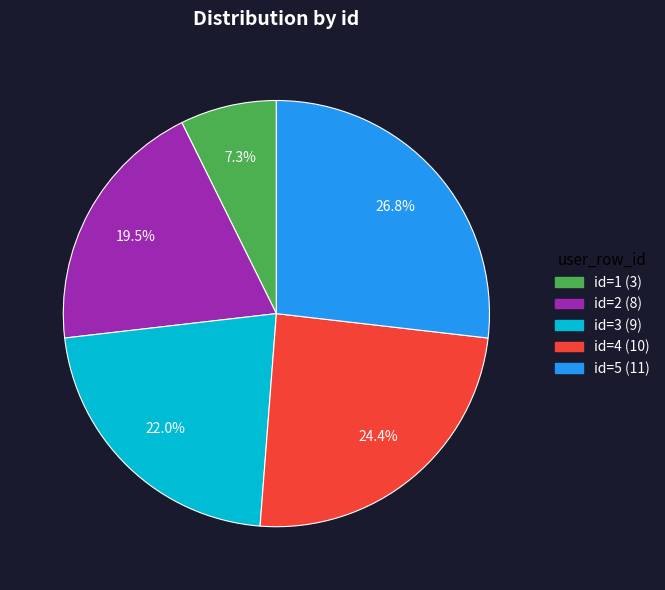

Which has a higher value, id=5 (11) or id=3 (9)?

id=5 (11)